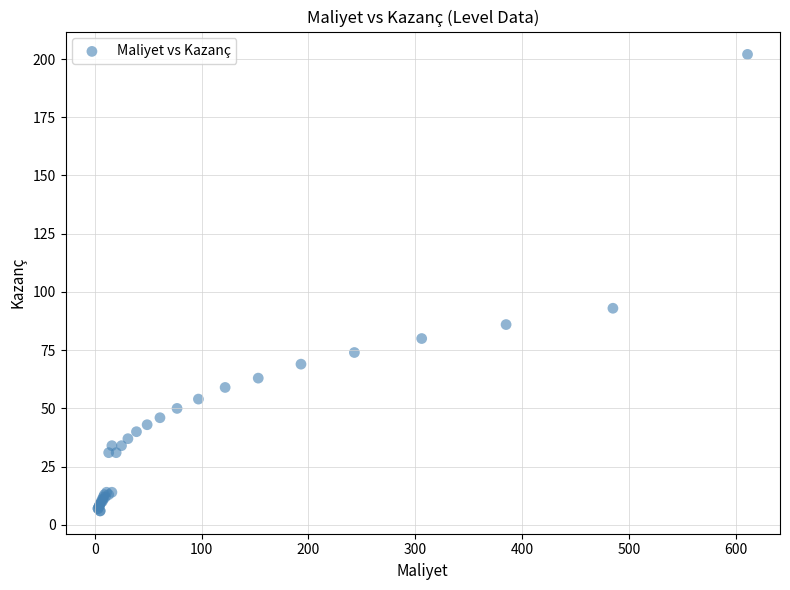

What Y value in the scatter plot is closest to 104?

93